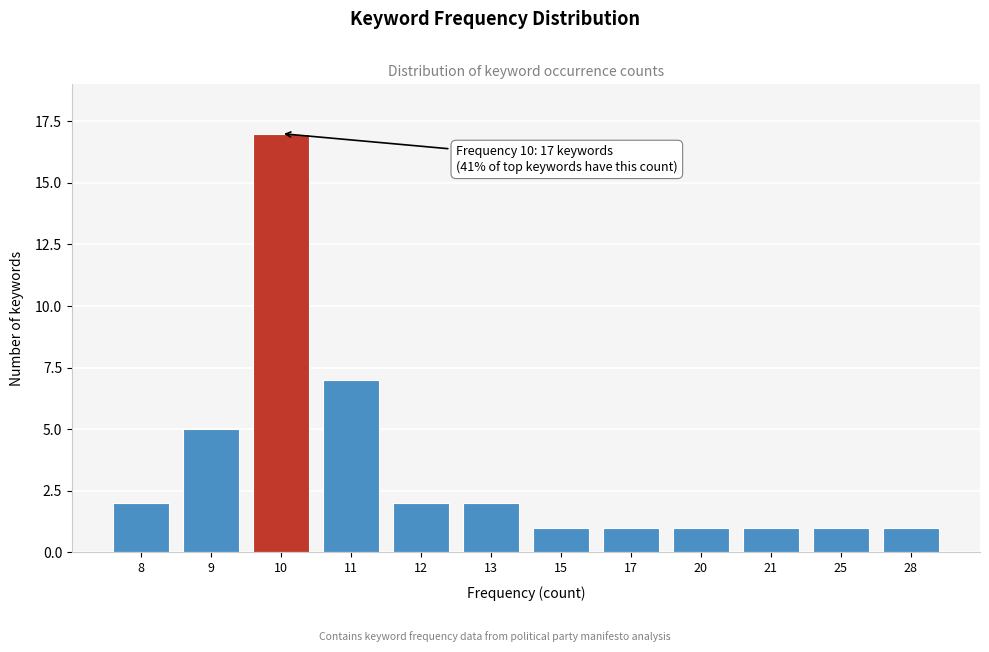

Reading left to right, list all the values displayed in this chart.

8=2	9=5	10=17	11=7	12=2	13=2	15=1	17=1	20=1	21=1	25=1	28=1